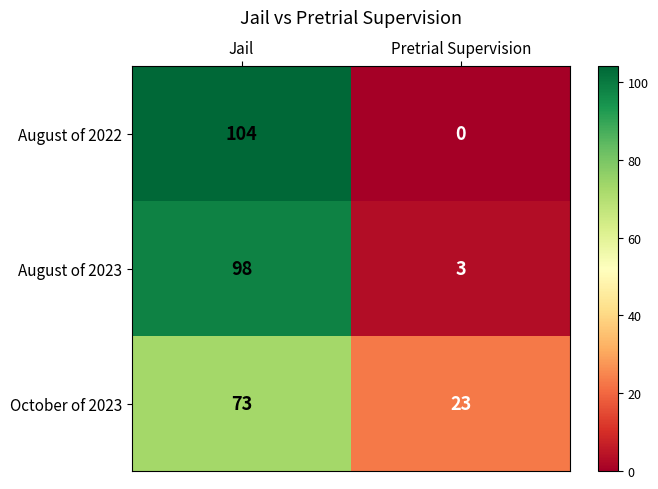

Rank the series by their maximum value, from lowest to highest.

October of 2023, August of 2023, August of 2022